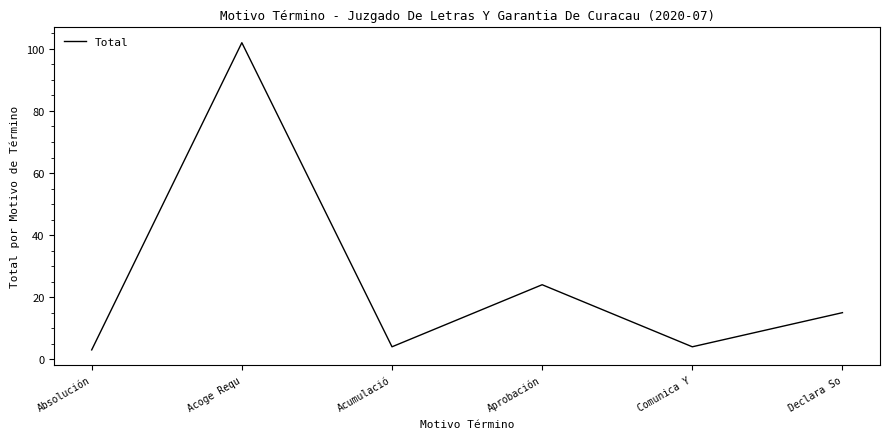

How many interior local valleys (lower than both neighbors) does the data have?

2